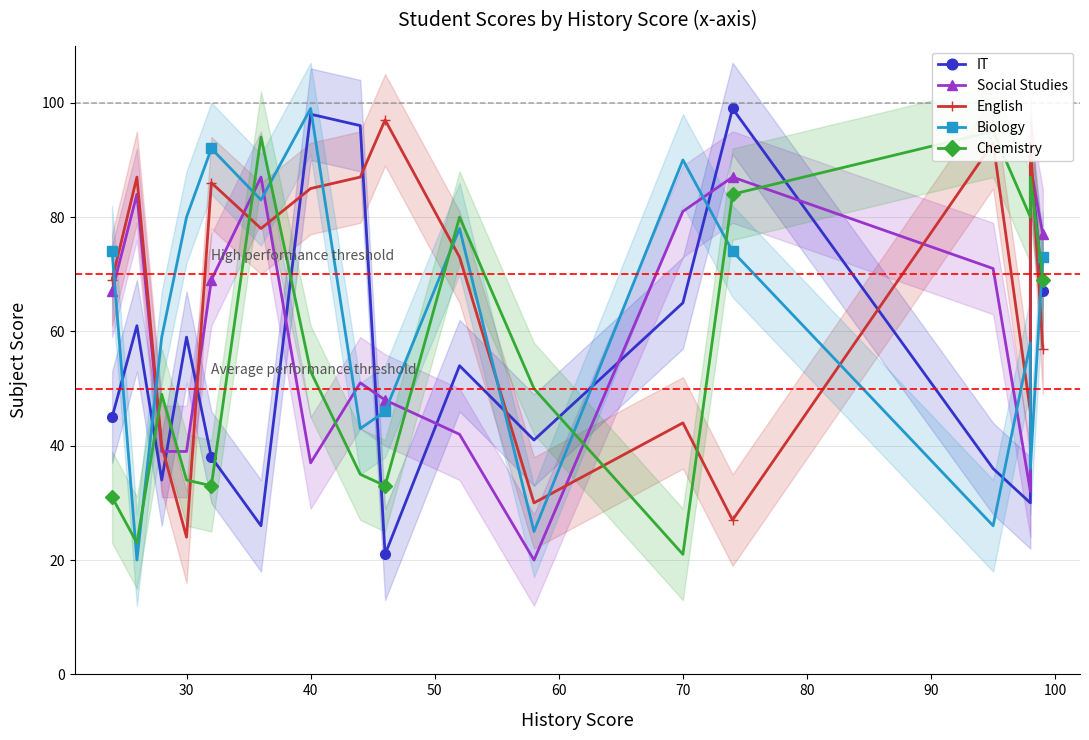

Reading left to right, what are all the values shown in this chart?

IT: 45	61	34	59	38	26	98	96	21	54	41	65	99	36	30	90	67
Social Studies: 67	84	39	39	69	87	37	51	48	42	20	81	87	71	32	89	77
English: 69	87	40	24	86	78	85	87	97	73	30	44	27	93	46	93	57
Biology: 74	20	59	80	92	83	99	43	46	78	25	90	74	26	58	36	73
Chemistry: 31	23	49	34	33	94	53	35	33	80	50	21	84	95	80	87	69